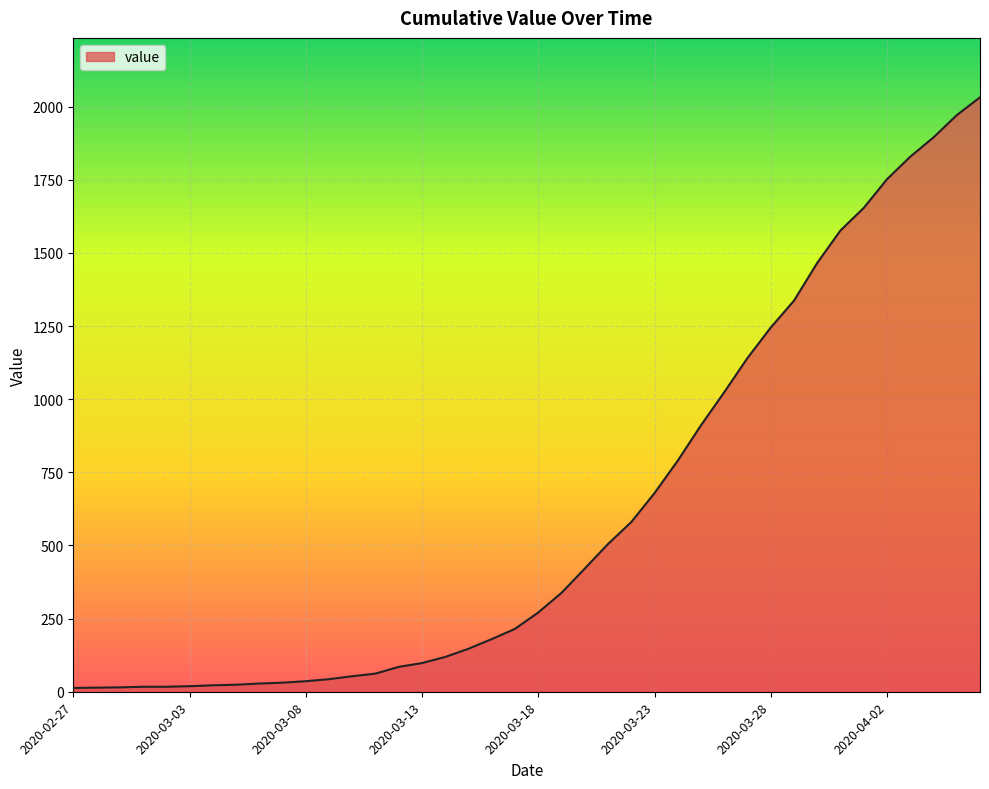

What is the maximum value shown in the chart?

2032